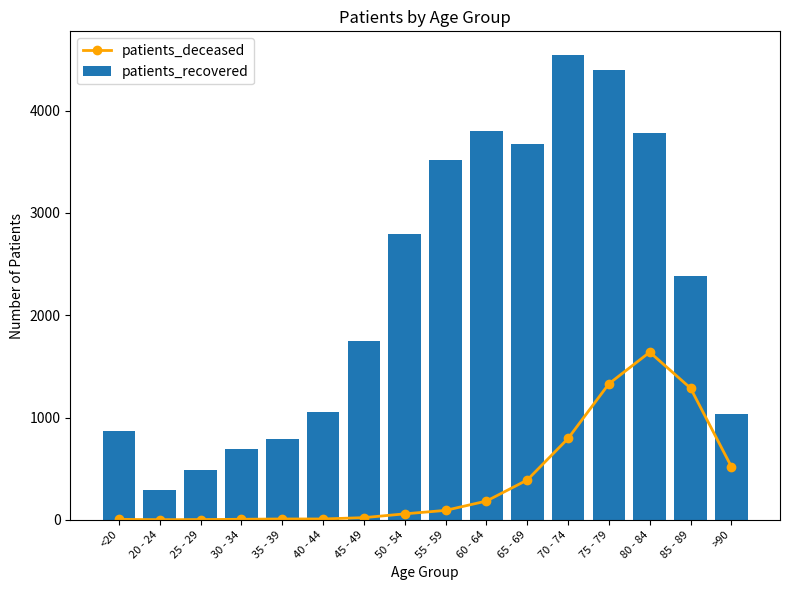

What is the spread (max minus min) of values at 20 - 24?

286